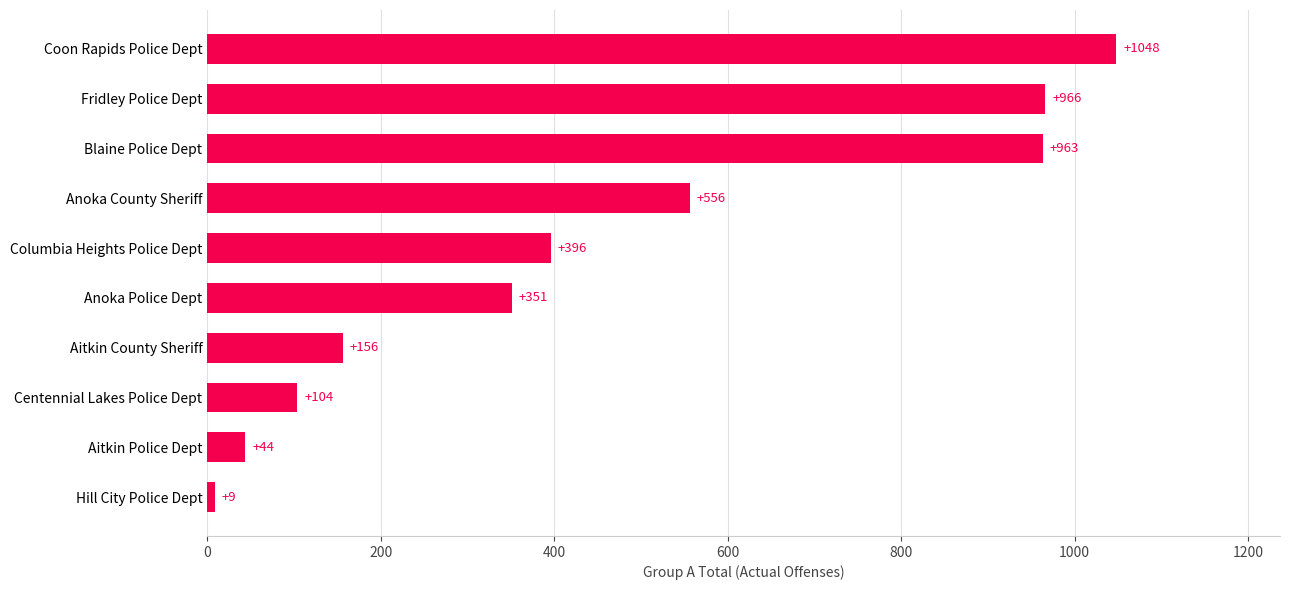

At which label is the value closest to 528?

Anoka County Sheriff